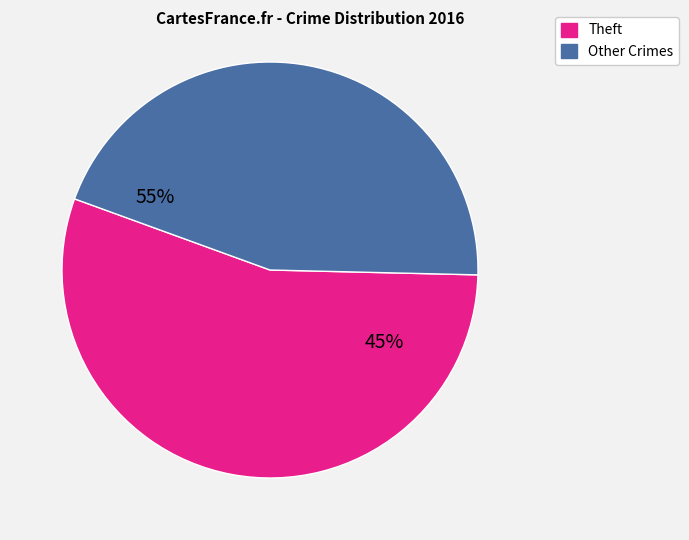

To the nearest percent, what percentage of the pie is Theft?

55%